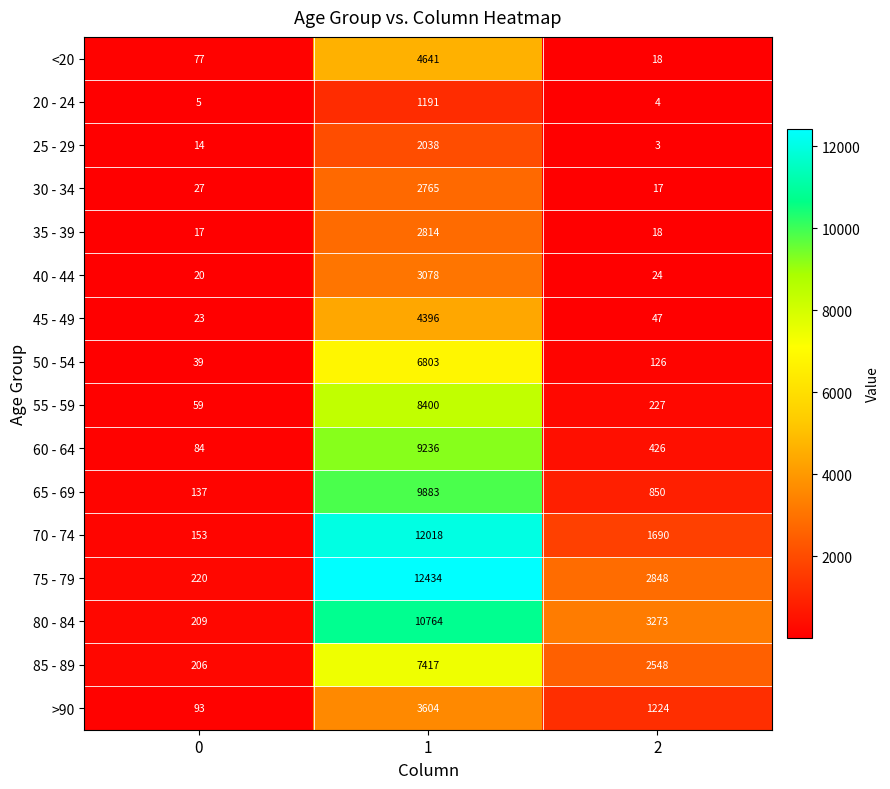

Count the number of categories in the chart.

3